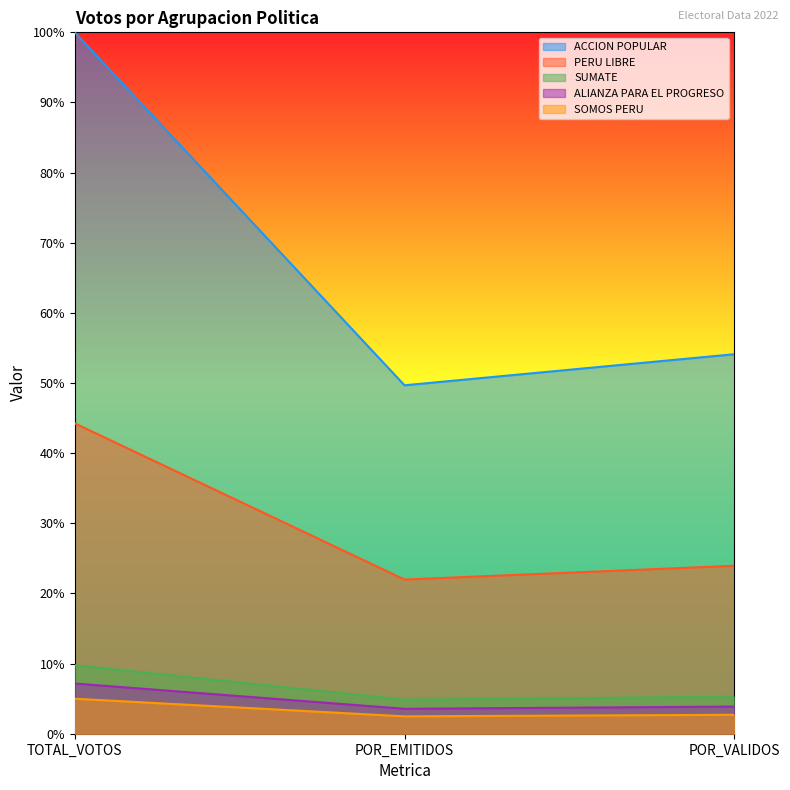

Which series has the largest total across all categories?

ACCION POPULAR